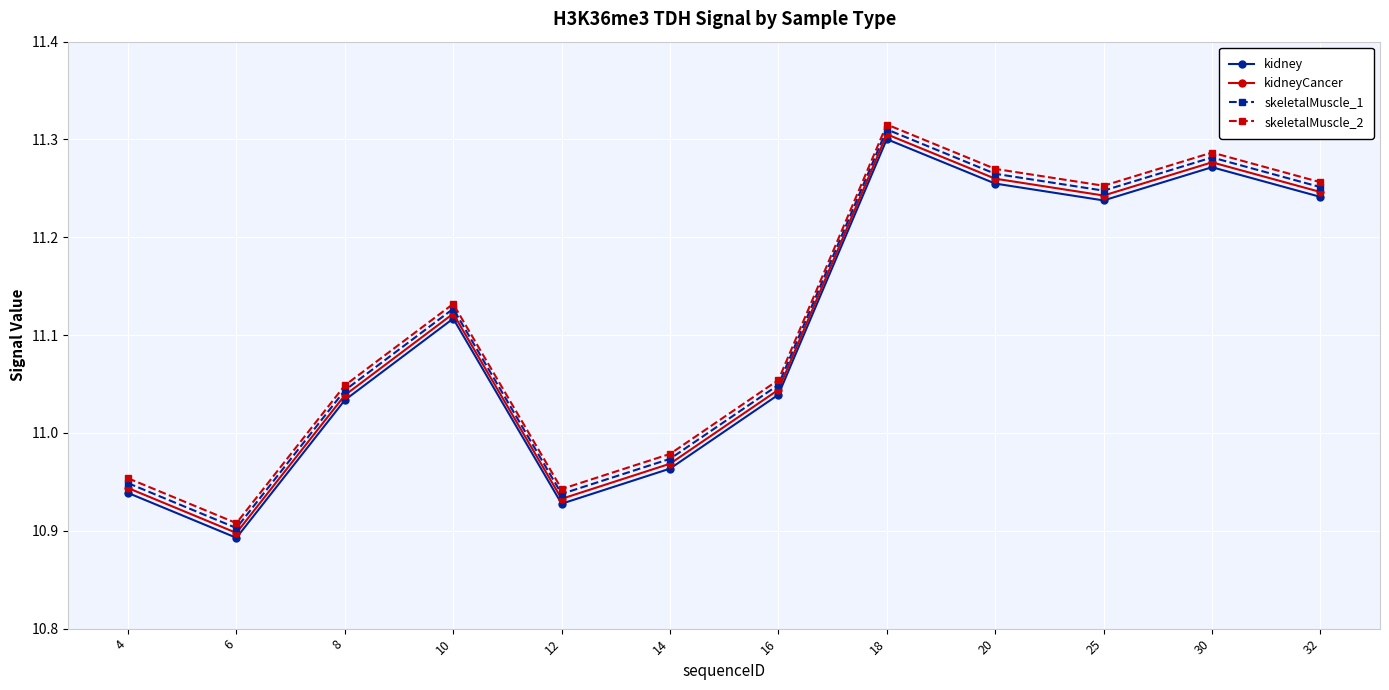

Is this an area chart (filled region under the line)?

No